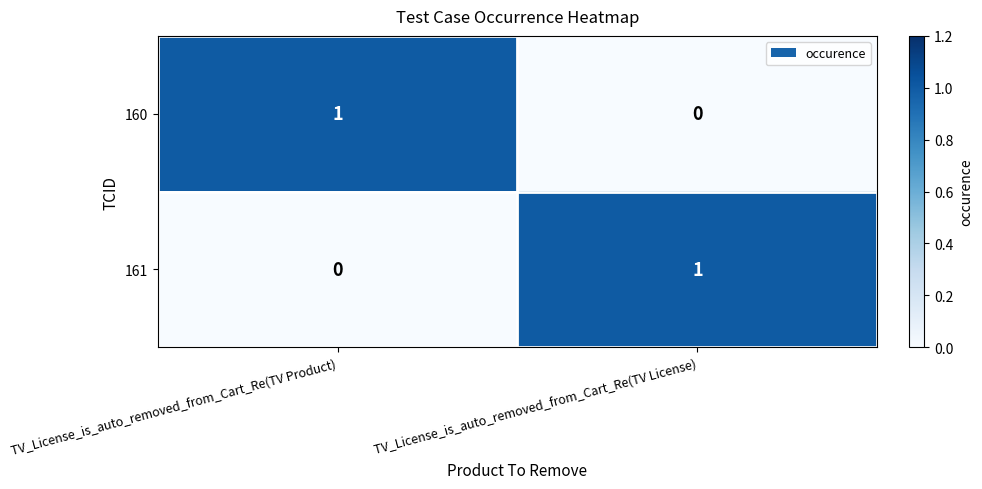

Rank the categories by 161 value from lowest to highest.

TV_License_is_auto_removed_from_Cart_Re(TV Product), TV_License_is_auto_removed_from_Cart_Re(TV License)